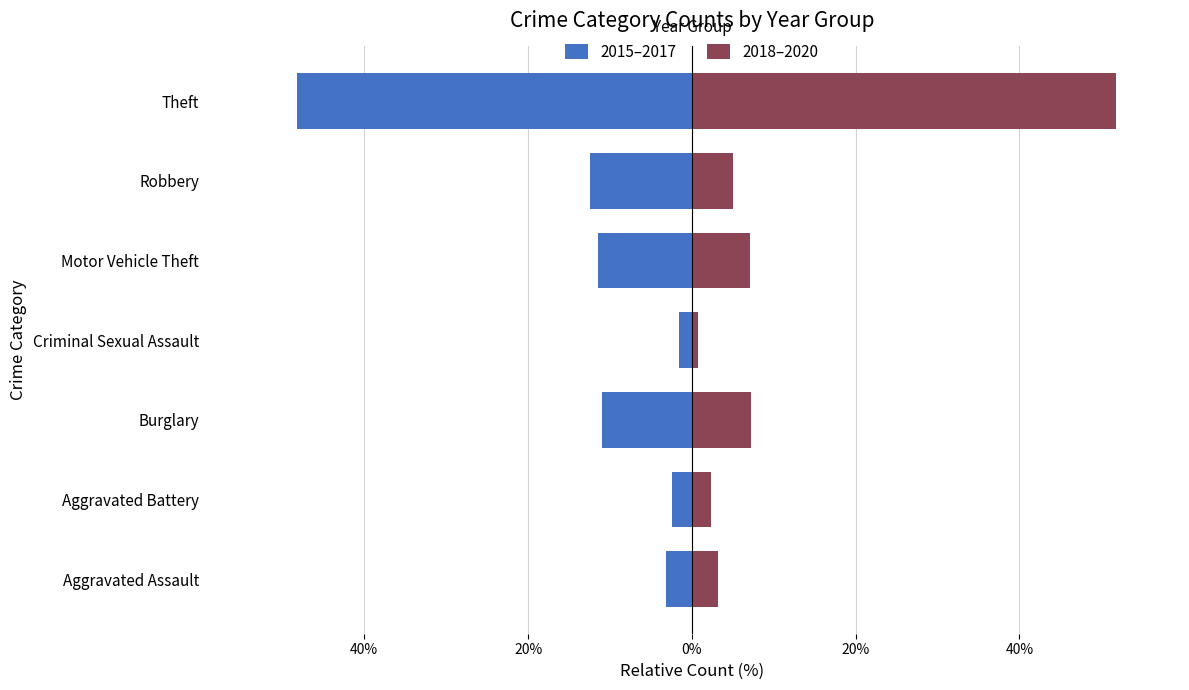

Rank the series by their average value, from lowest to highest.

2015–2017, 2018–2020